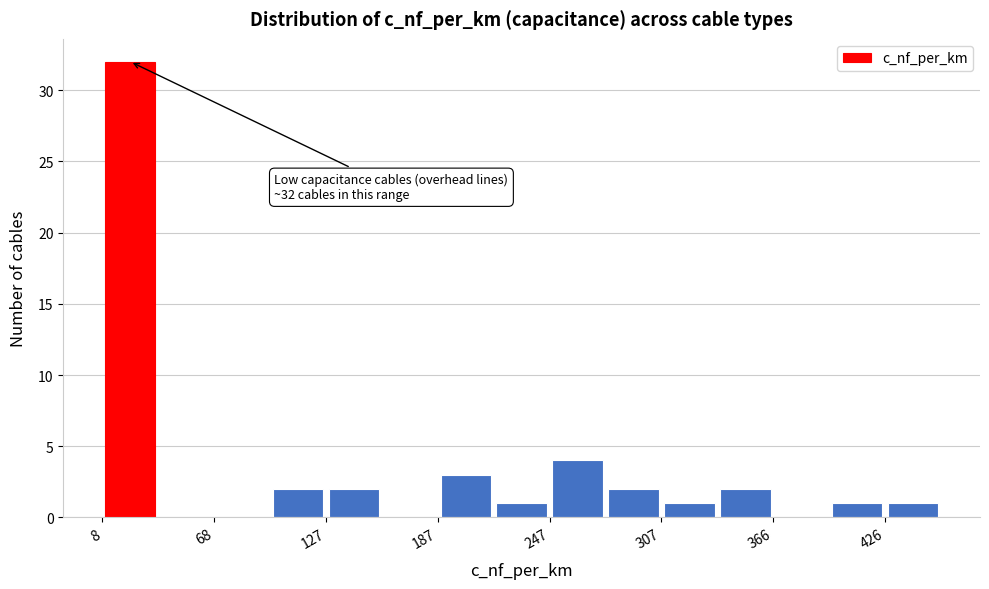

Around what value on the x-axis is the tallest bar? Give the approximate position of its centre, as read against the axis.

20